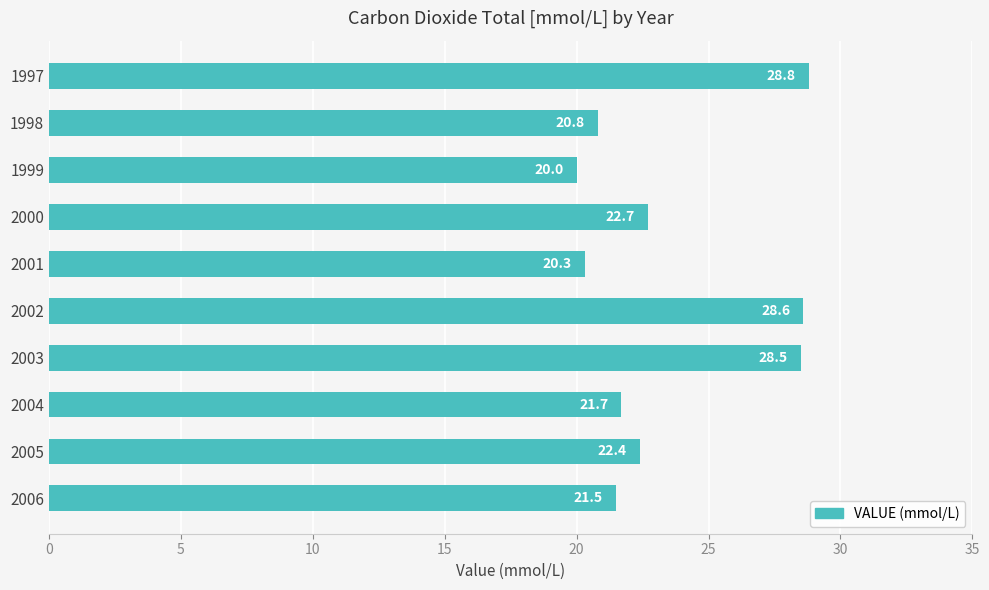

What is the value of the 6th bar from the top?

28.6